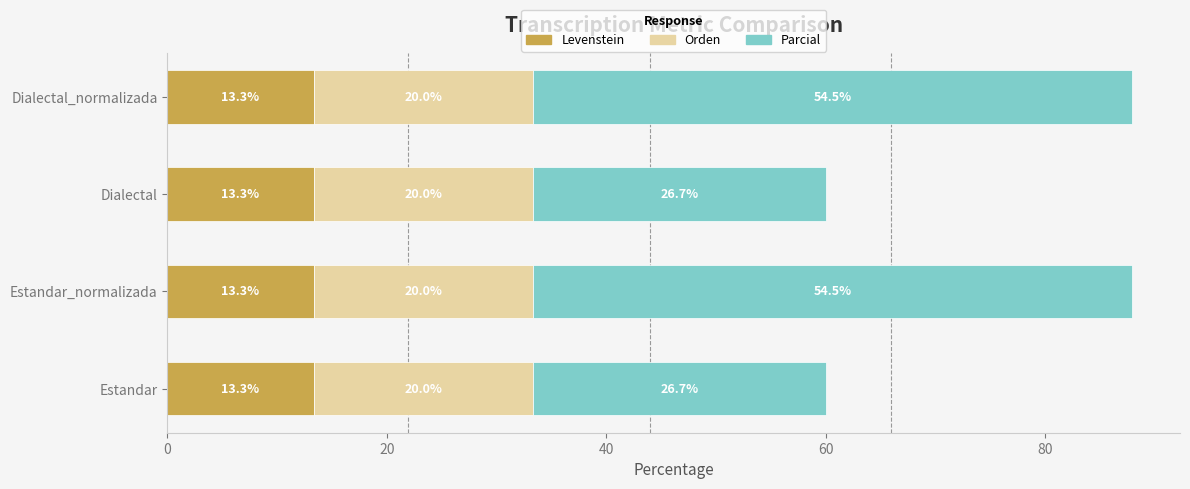

Is it true that Levenstein equals 13.3 at Dialectal?

True